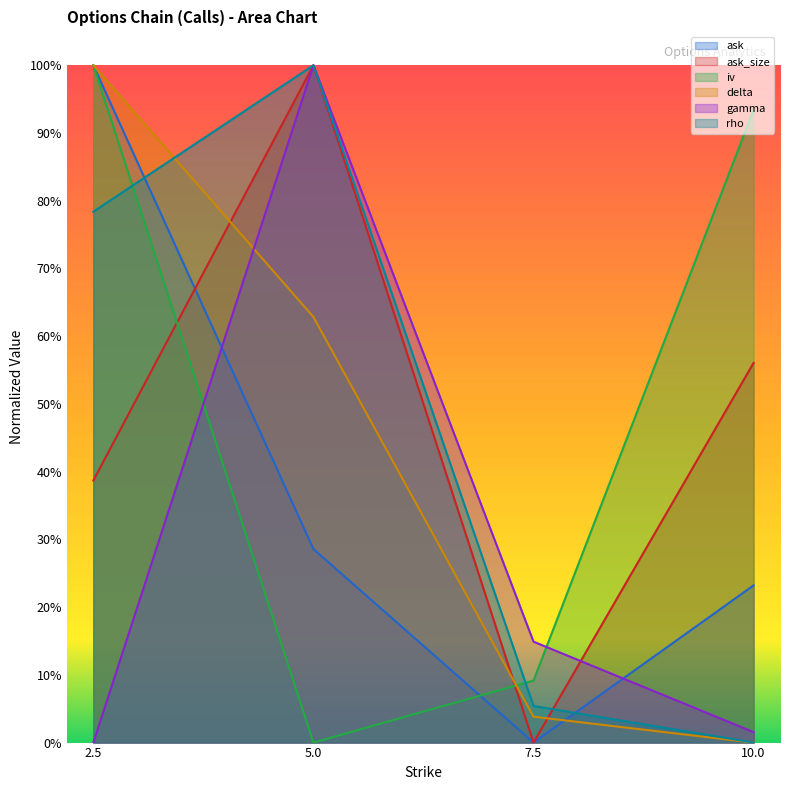

How many categories are shown in the chart?

4